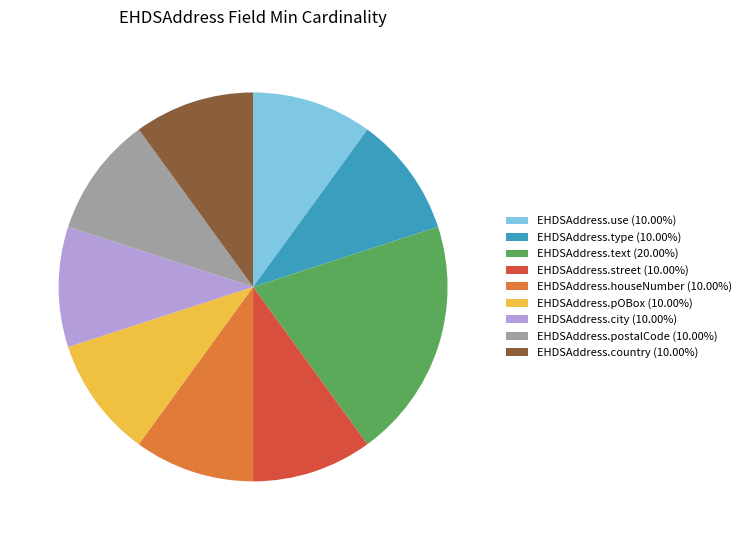

How many slices are in this pie chart?

9